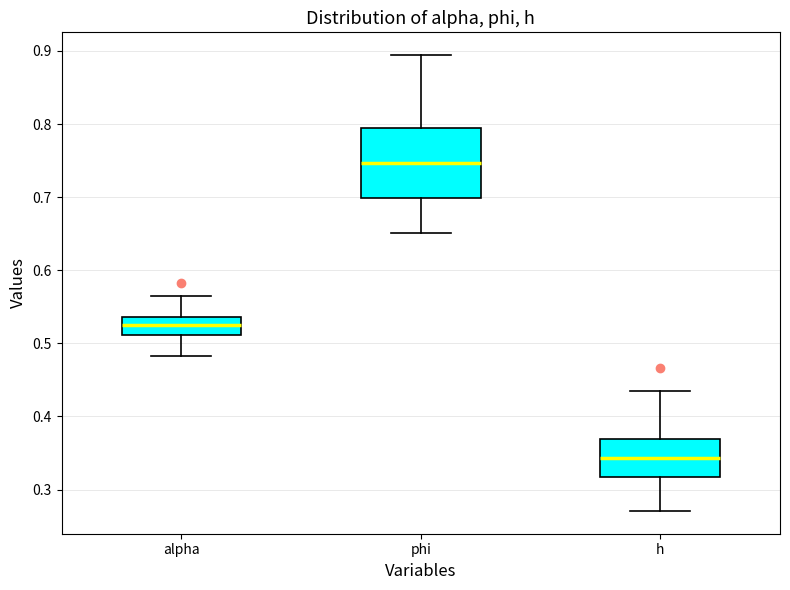

Which box has the highest median line?

phi